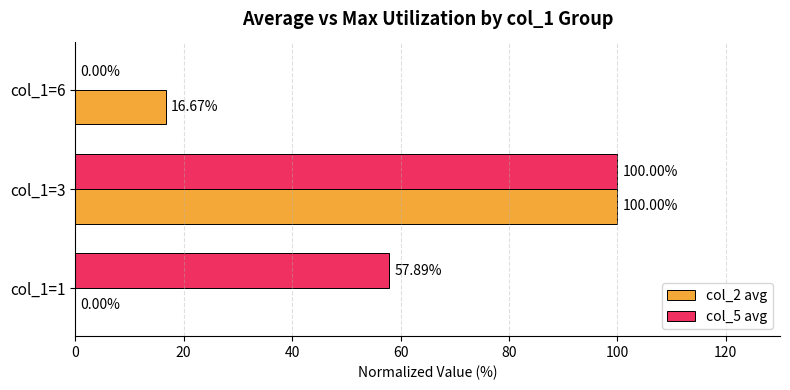

What is the total value across all series at col_1=3?

200.0